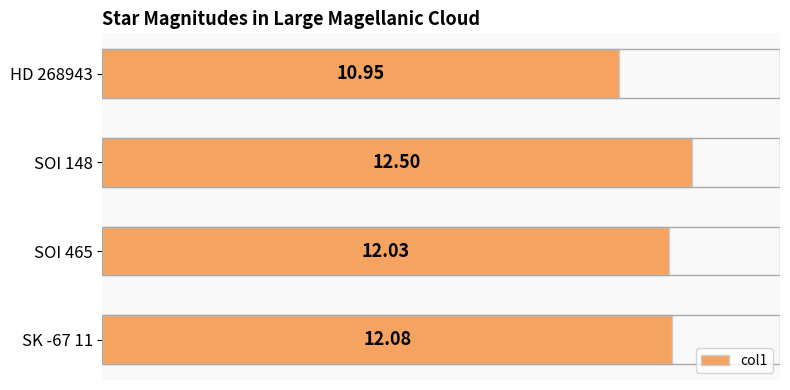

What is the change in value from SK -67 11 to SOI 148?

+0.4